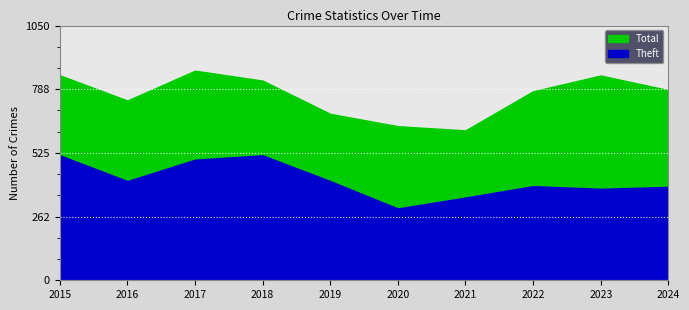

True or false: Total and Theft intersect in this chart.

False